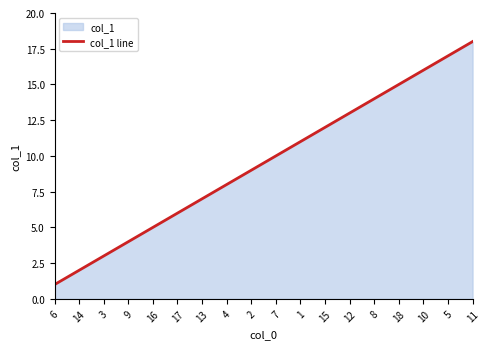

What is the change in value from 9 to 5?

+13